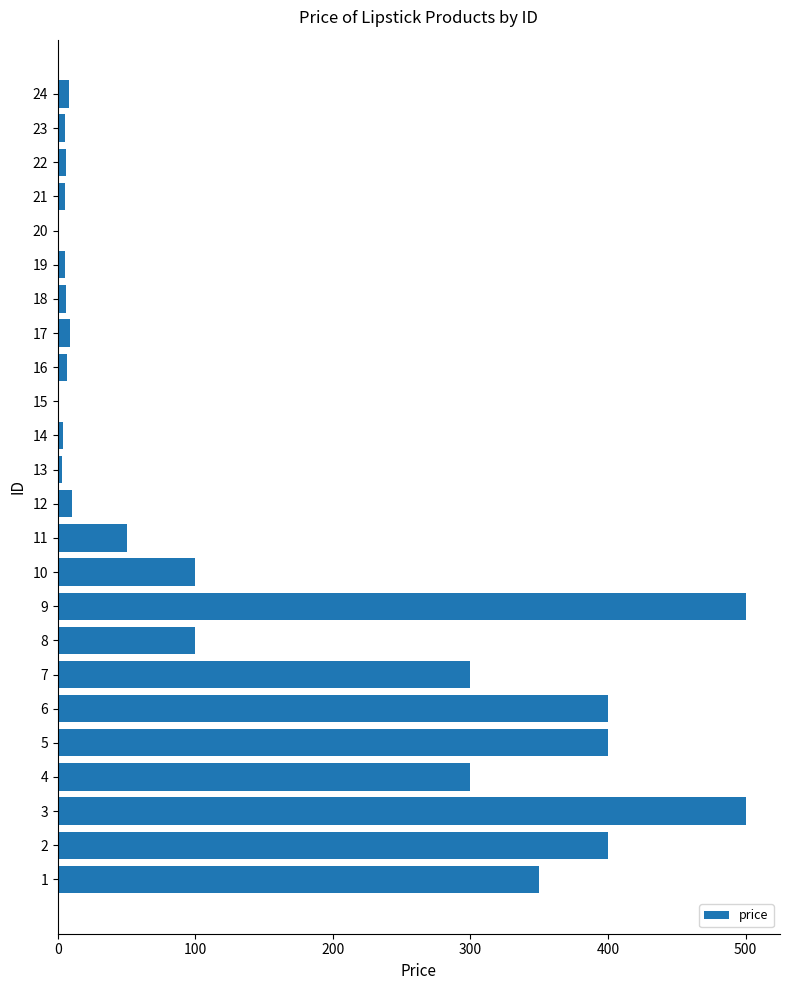

How many distinct data groups are displayed?

1